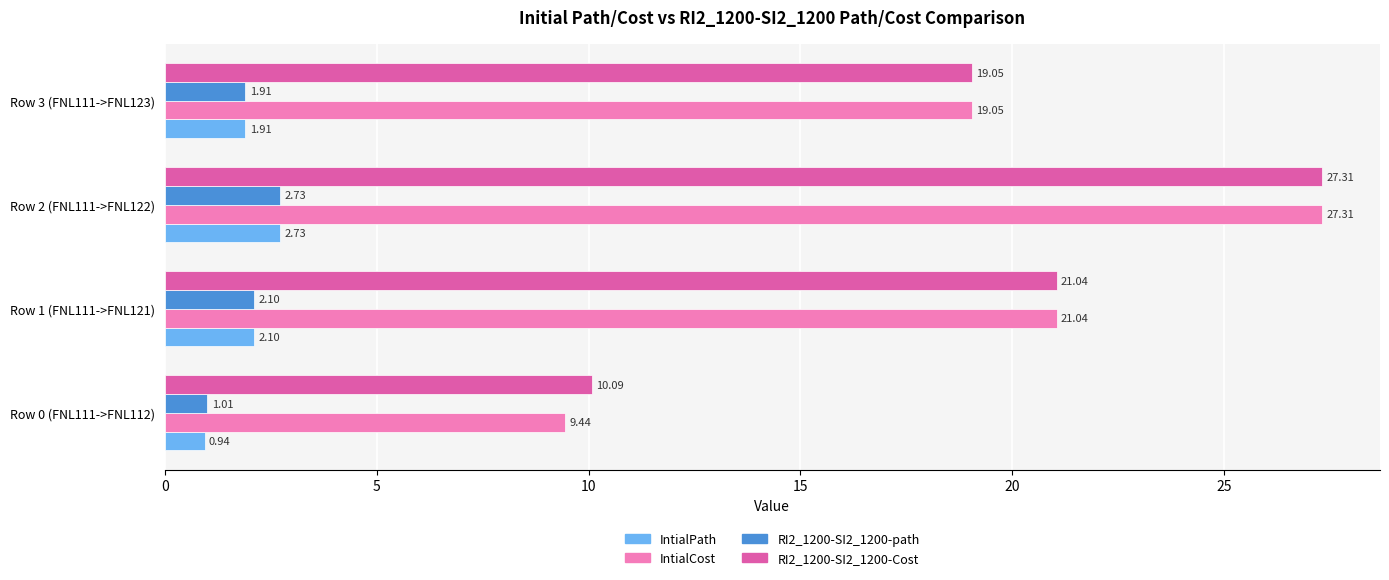

List the labels in order of IntialCost value, largest first.

Row 2 (FNL111->FNL122), Row 1 (FNL111->FNL121), Row 3 (FNL111->FNL123), Row 0 (FNL111->FNL112)